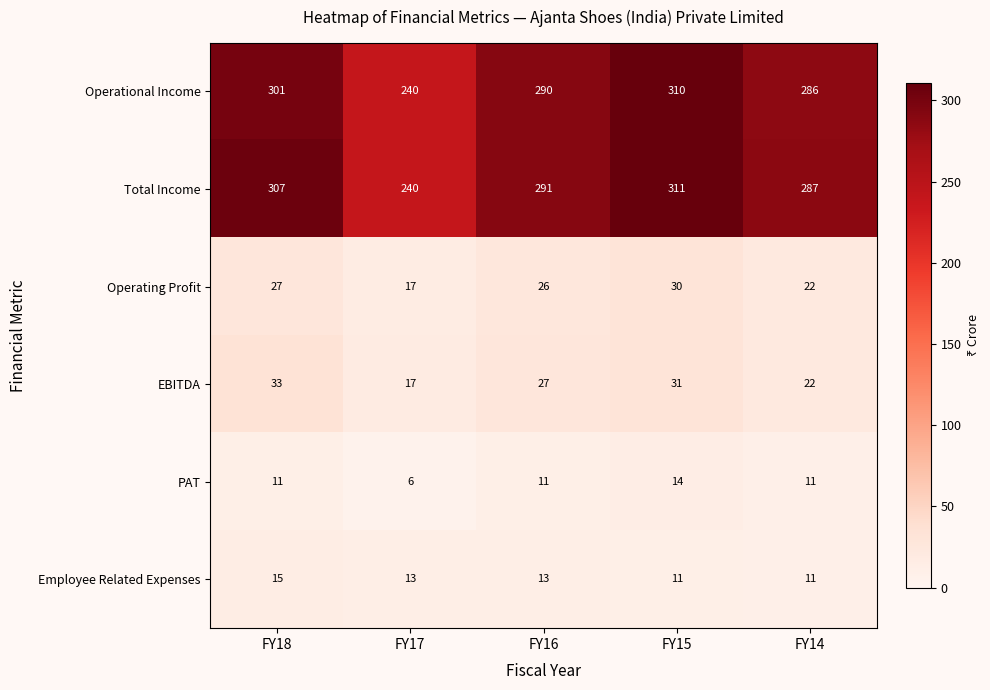

What is the difference between the Operating Profit values at FY16 and FY14?

4